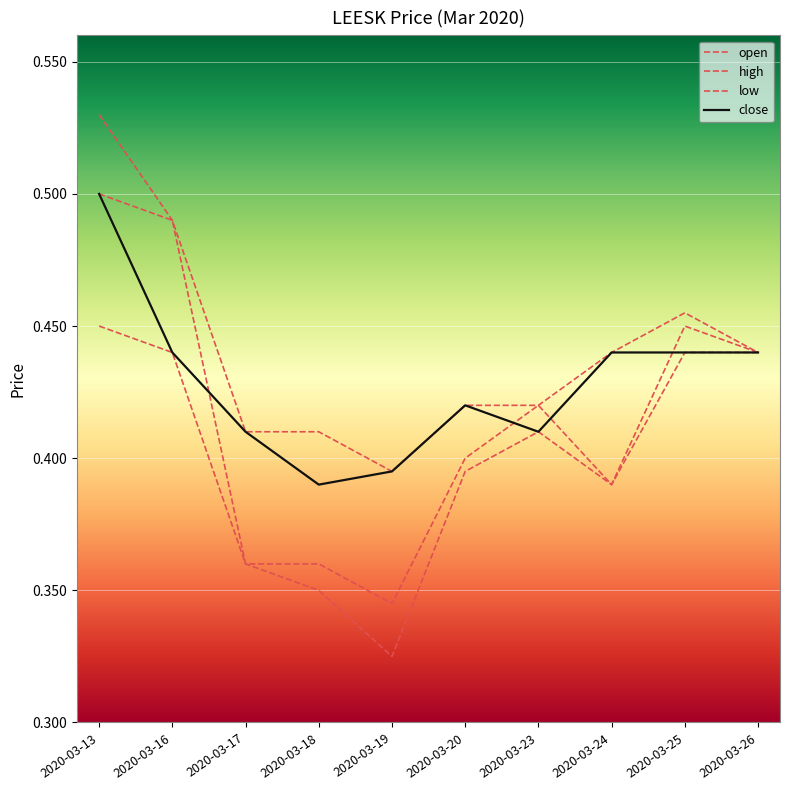

In high, how many points are higher than both neighbors (excluding endpoints)?

1